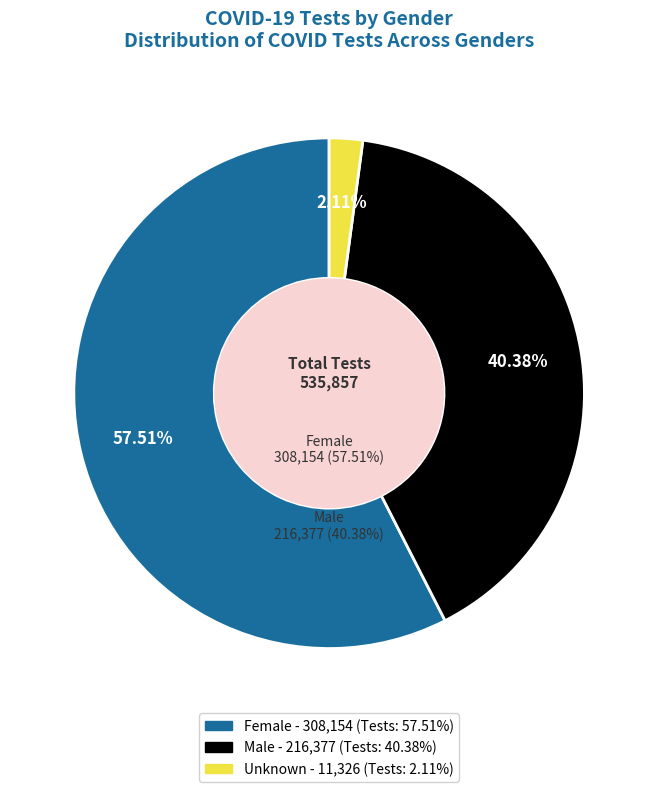

Is there any slice that represents more than half of the pie?

Yes